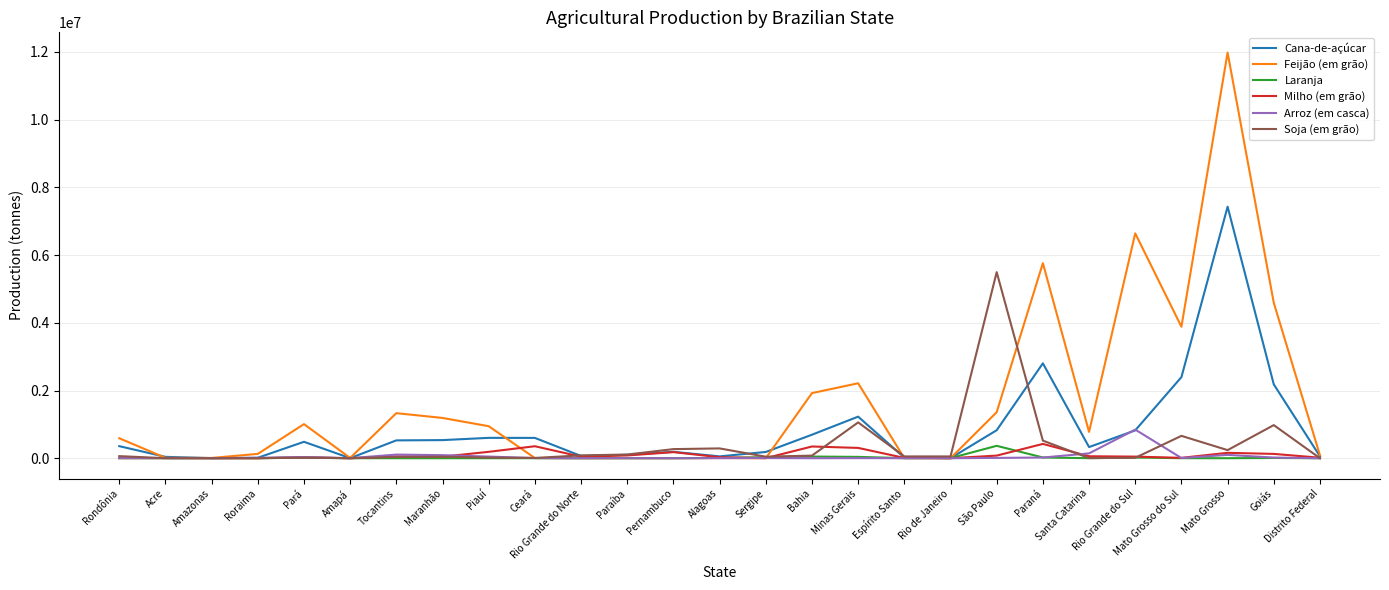

True or false: Soja (em grão) has more than 0 interior local peaks.

True